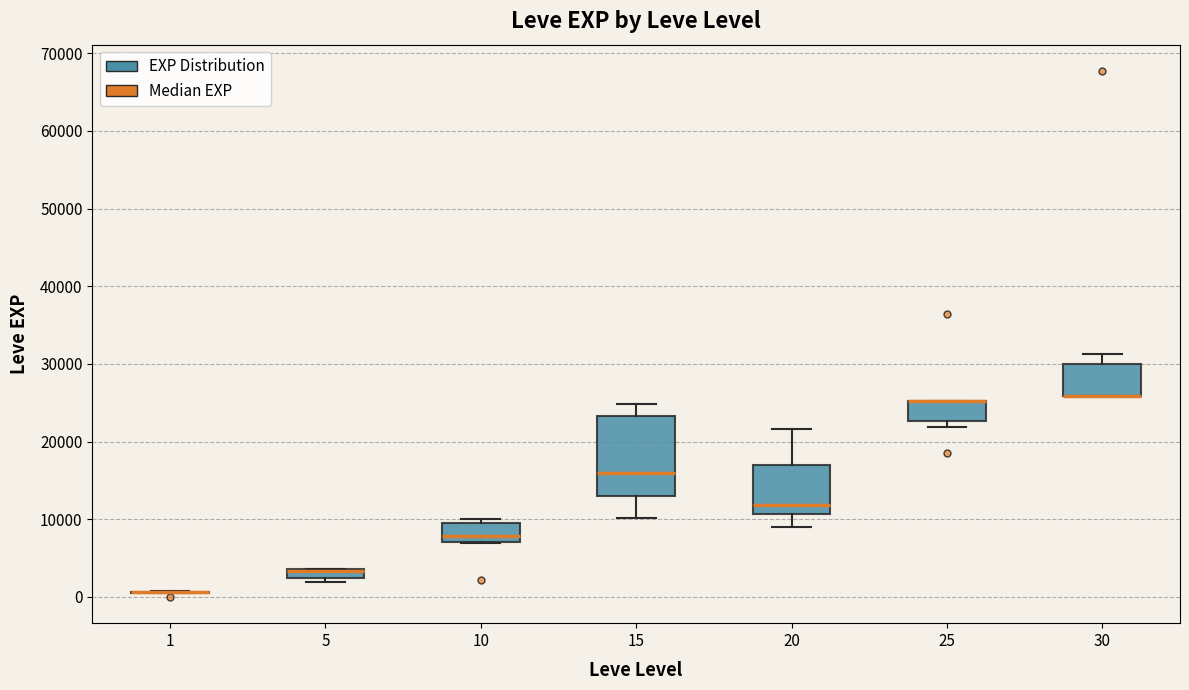

Which box is the tallest, from its lower edge to its upper edge?

15